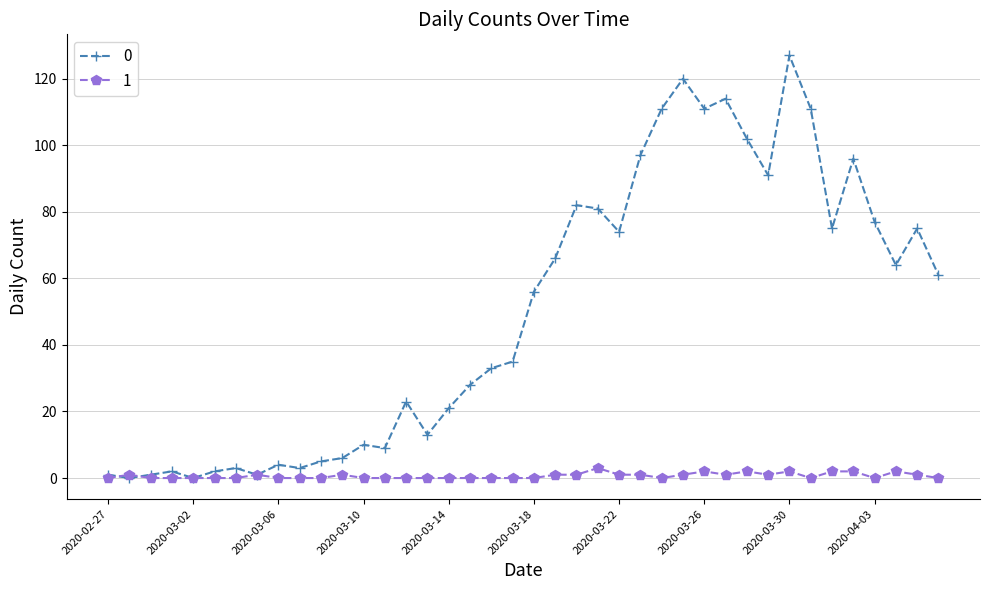

List the series in order of their overall mean, highest first.

0, 1